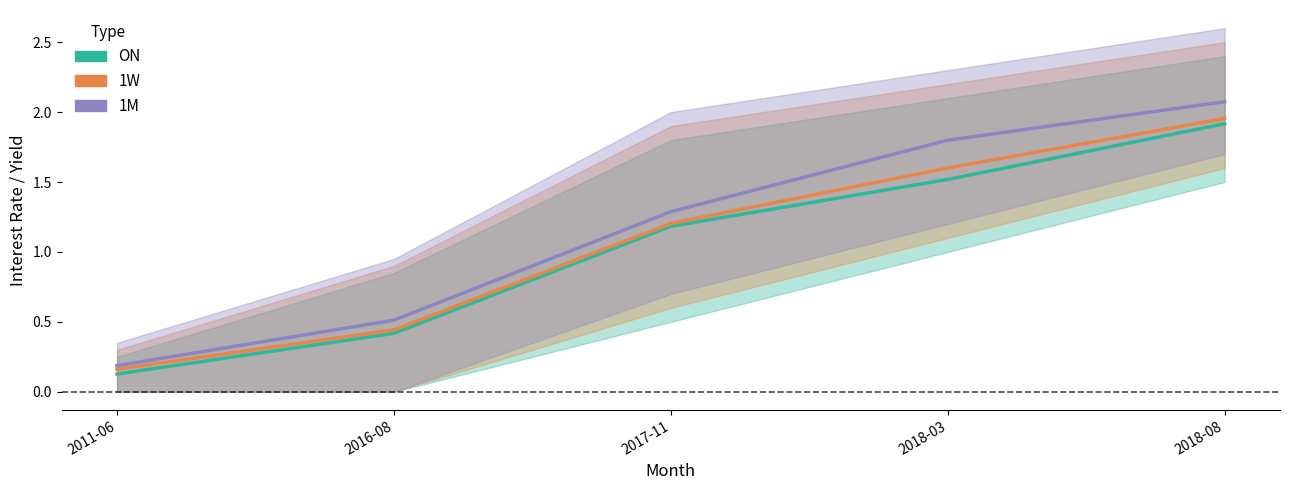

What is the label of the 3rd point from the right?

2017-11